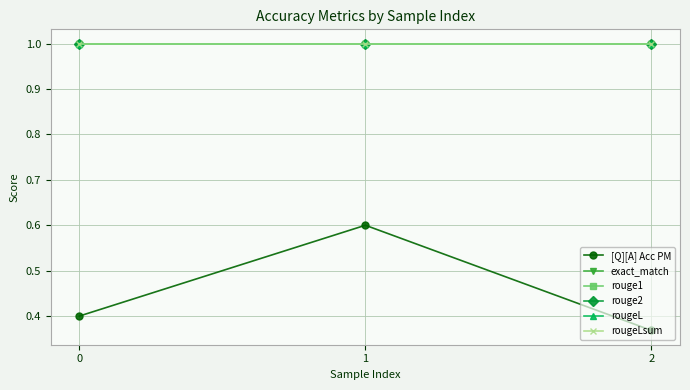

Is this an area chart (filled region under the line)?

No